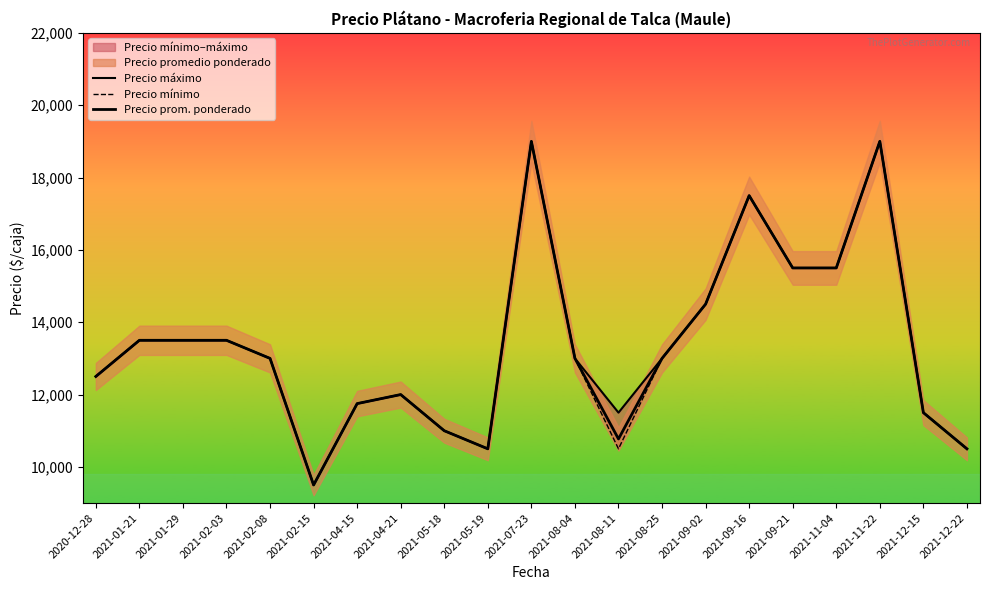

What is the difference between the Precio máximo values at 2021-02-03 and 2021-11-04?

2000